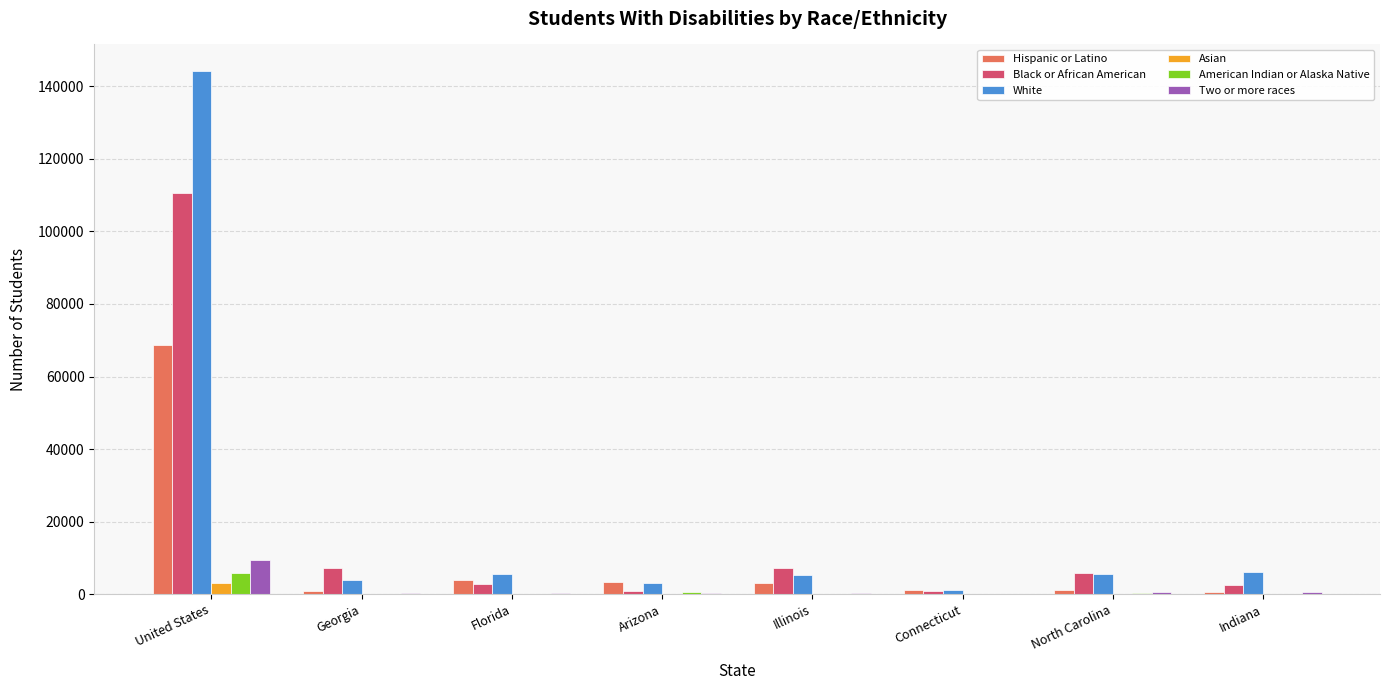

What is the approximate value of Two or more races at United States?

9433